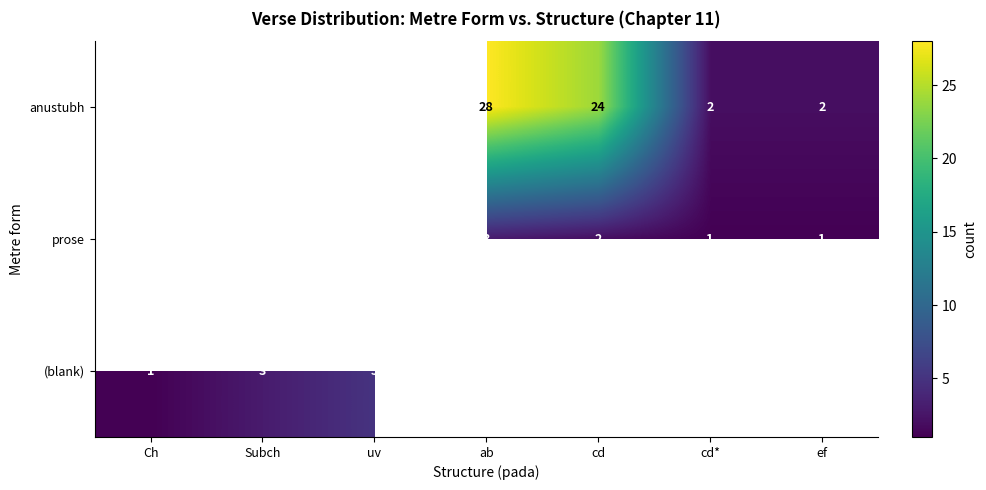

True or false: anustubh has a value of 43 at cd.

False